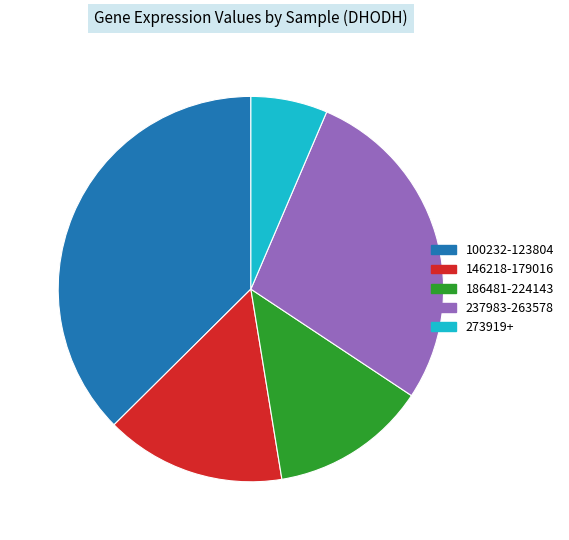

The 237983-263578 slice represents 28% of the pie. True or false?

True